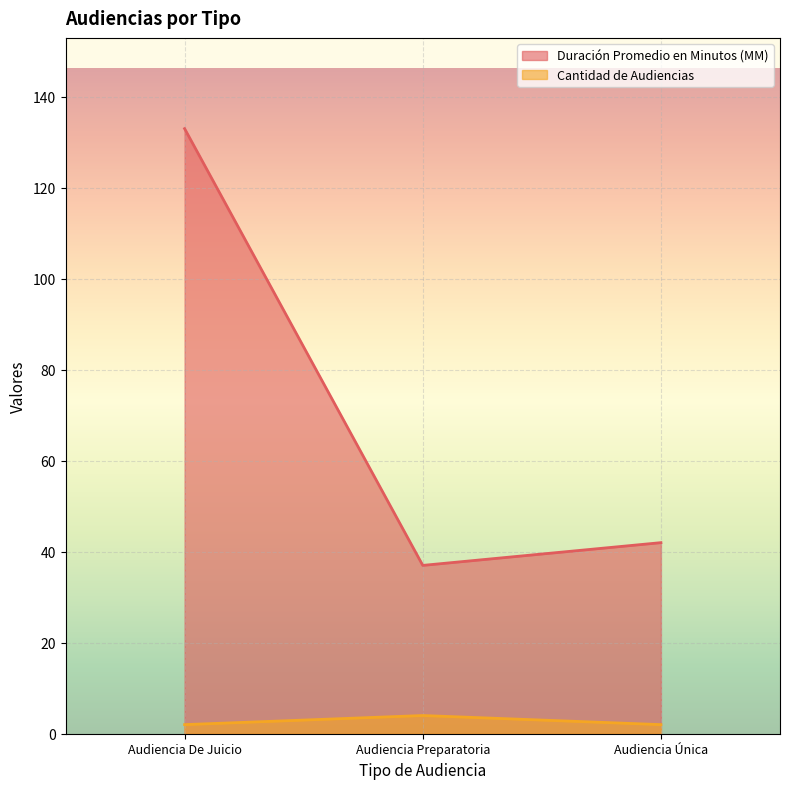

What is the label of the 1st point from the left?

Audiencia De Juicio